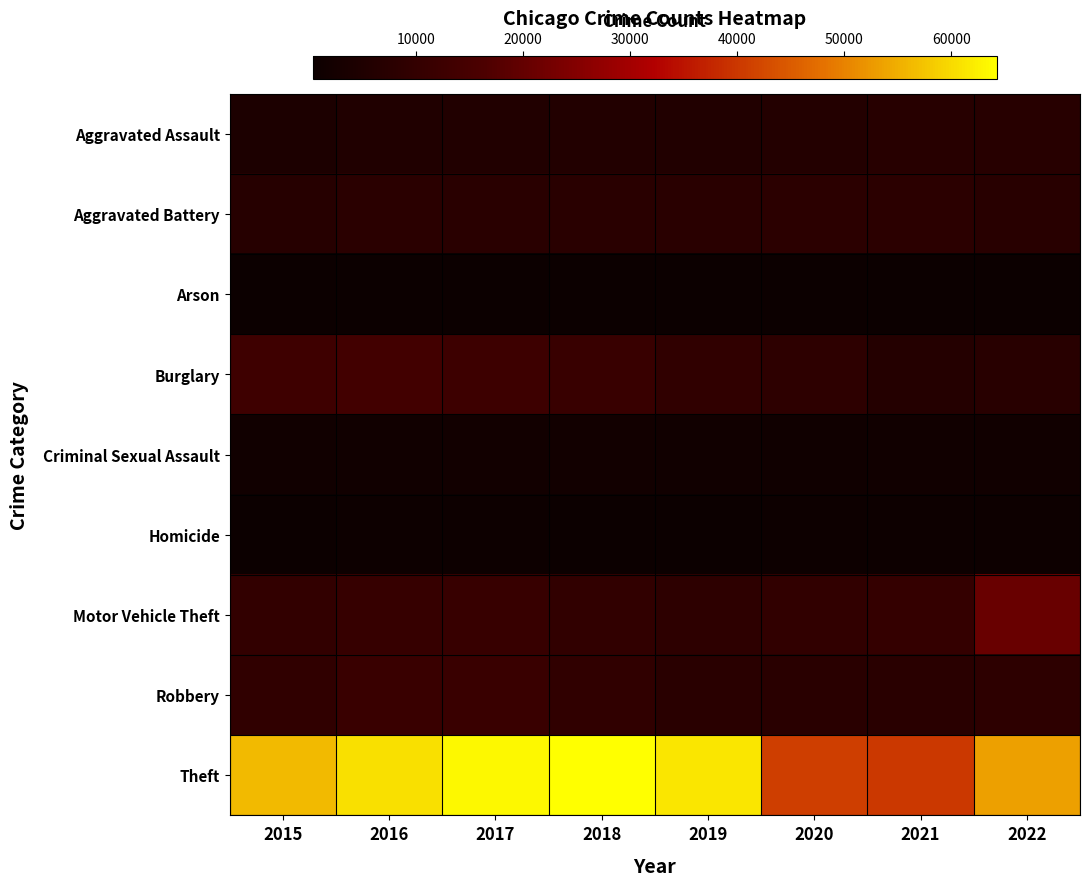

Between 2016 and 2020, which is larger?

2020